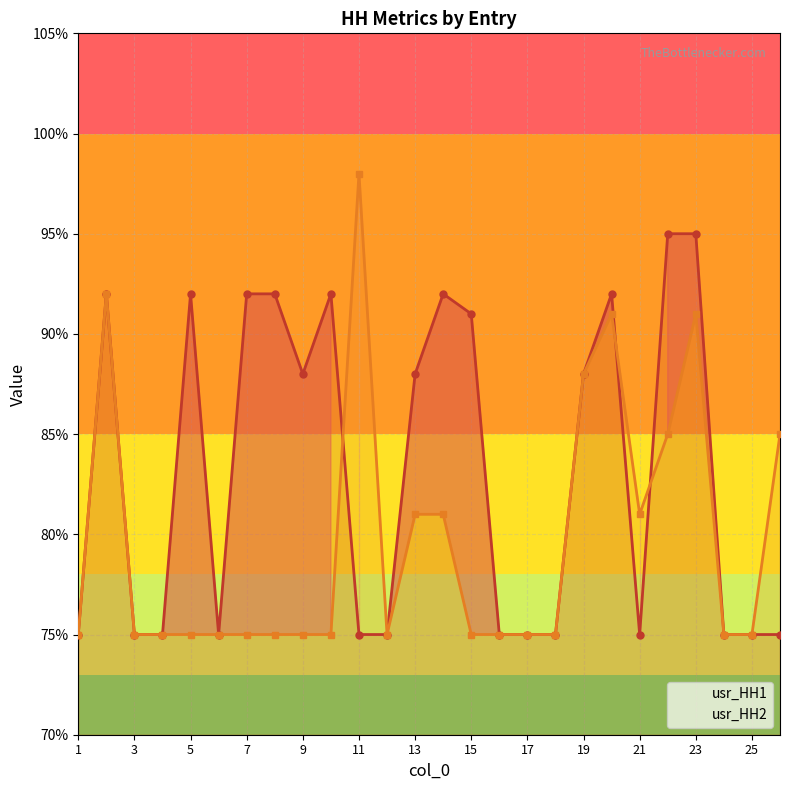

Count the number of categories in the chart.

26